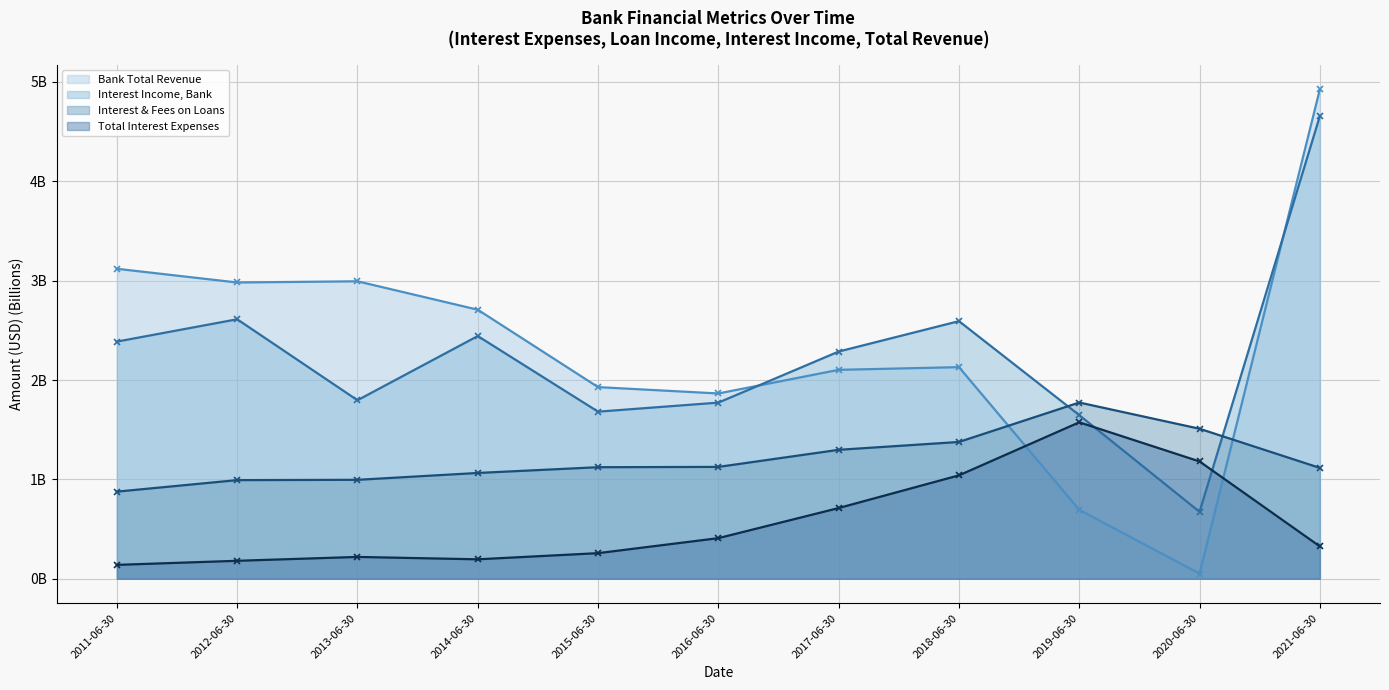

What is the label of the 2nd point from the right?

2020-06-30